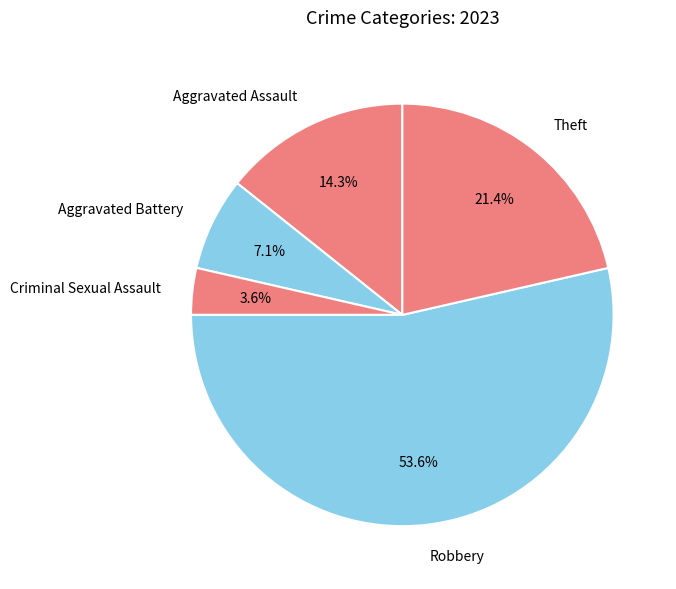

Between Aggravated Assault and Criminal Sexual Assault, which is larger?

Aggravated Assault